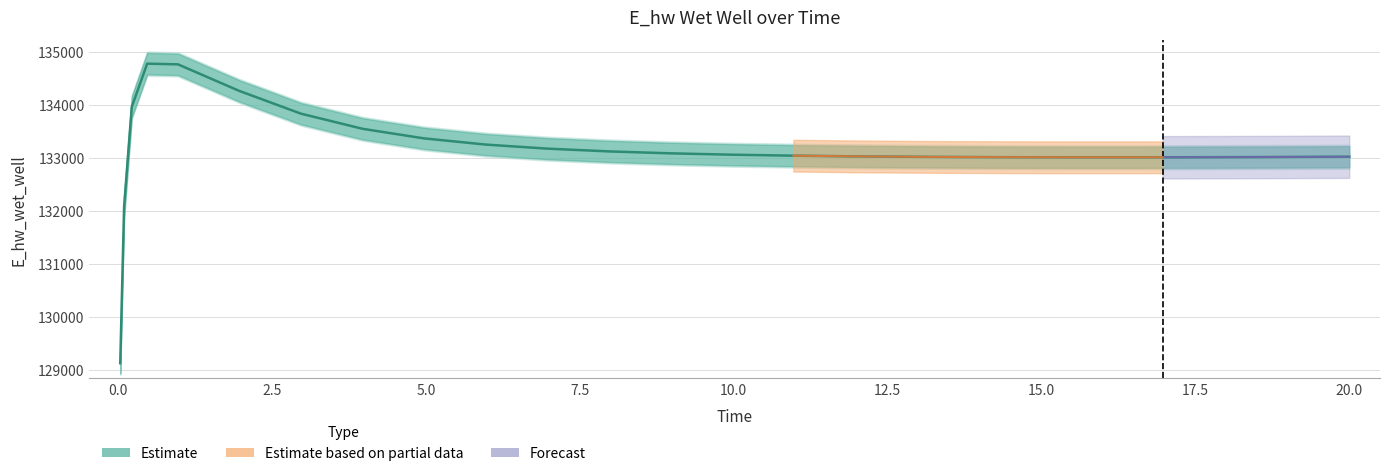

Reading right to left, list all the values displayed in this chart.

20.0=133017.6	19.96875=133017.5	18.96875=133013.2	17.96875=133009.9	16.96875=133007.8	16.46875=133007.2	15.46875=133007.3	14.46875=133009.2	13.46875=133013.3	12.96875=133016.3	11.96875=133025.1	10.96875=133037.9	9.96875=133056.2	8.96875=133082.1	7.96875=133118.5	6.96875=133170.7	5.96875=133247.3	4.96875=133363.5	3.96875=133544.6	2.96875=133829.7	1.96875=134257.6	0.96875=134760.1	0.46875=134773.1	0.21875=133958.2	0.09375=132071.9	0.03125=129124.4